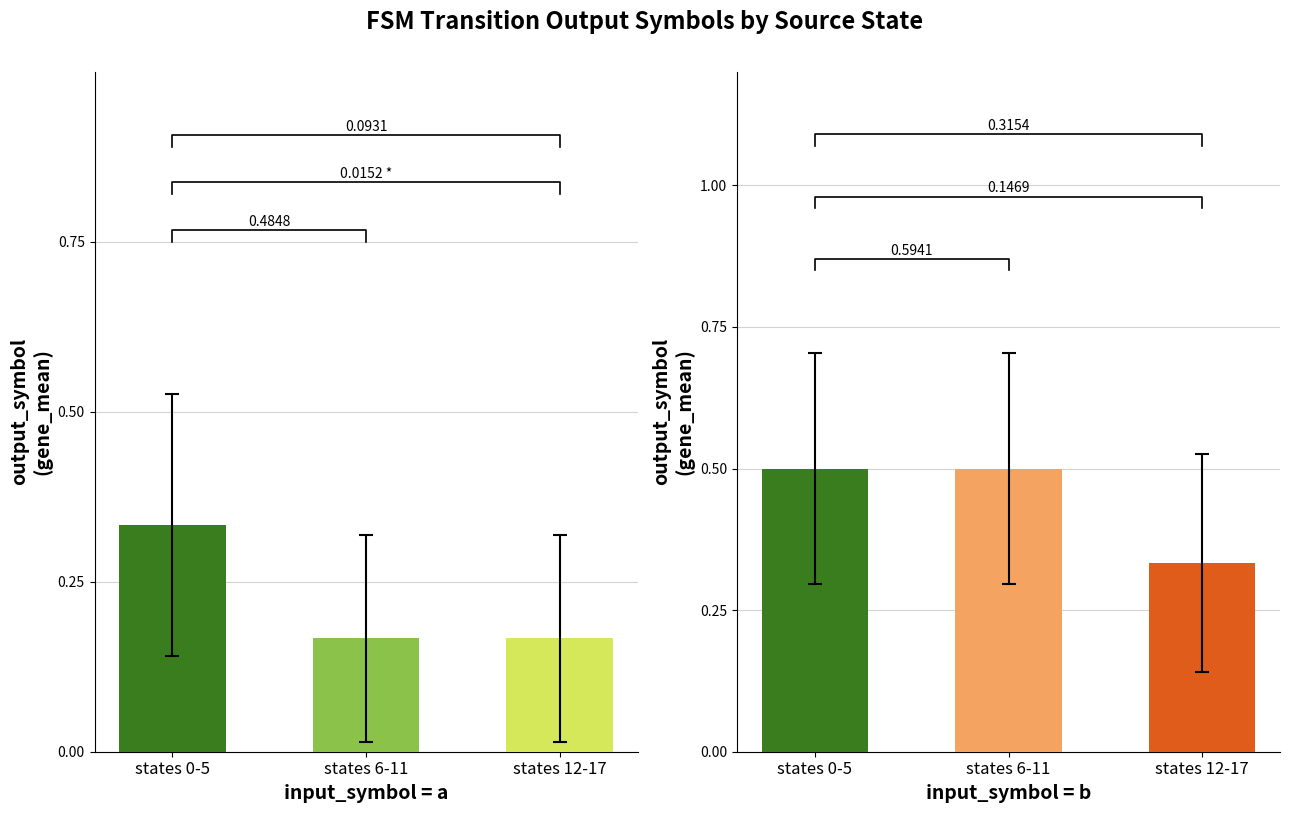

Which series has the largest total across all categories?

input_b